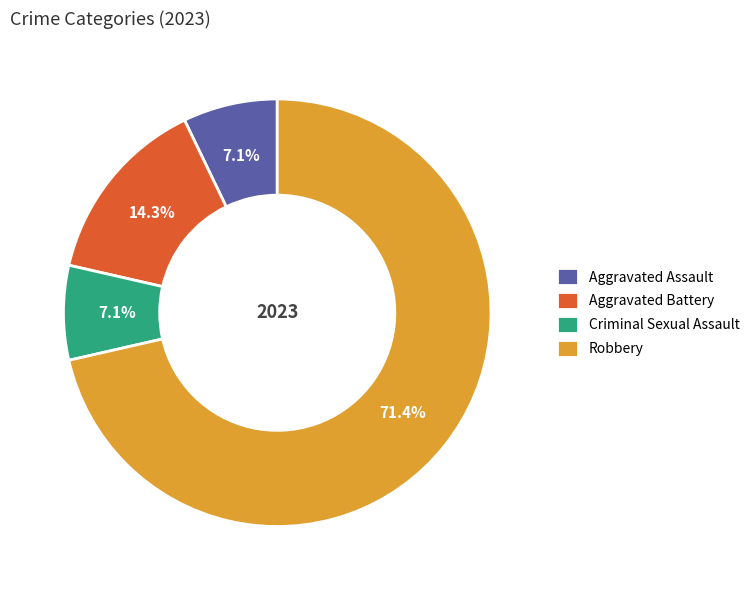

Is Criminal Sexual Assault the majority of the pie?

No